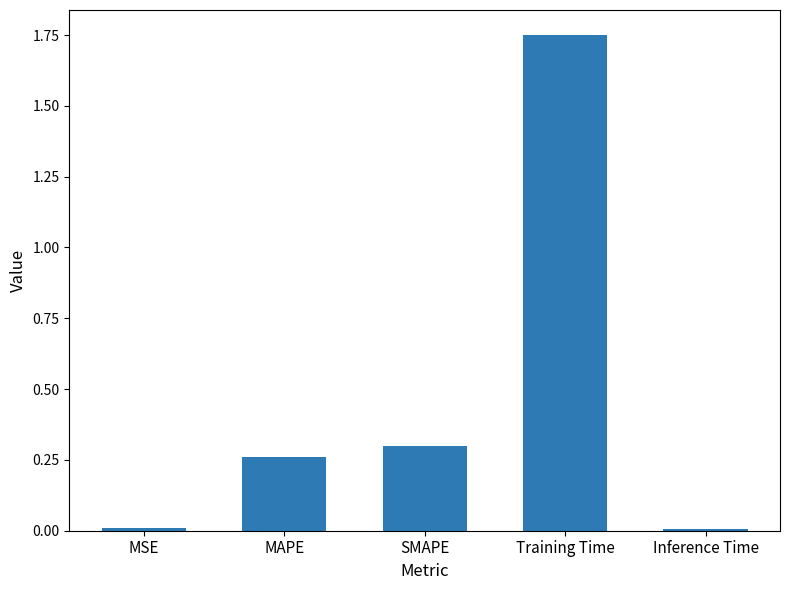

What is the difference between the values at SMAPE and Training Time?

1.5